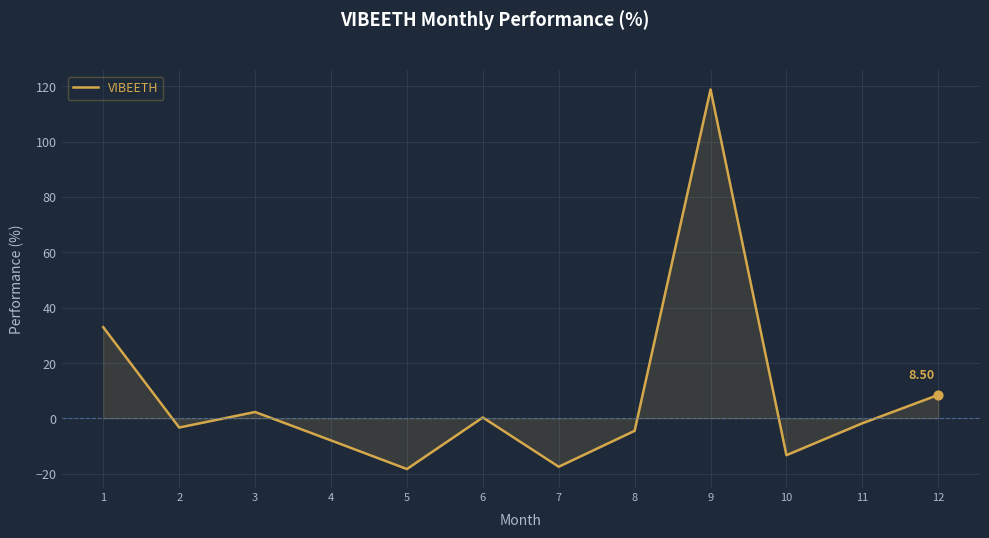

Between 2 and 6, which is larger?

6